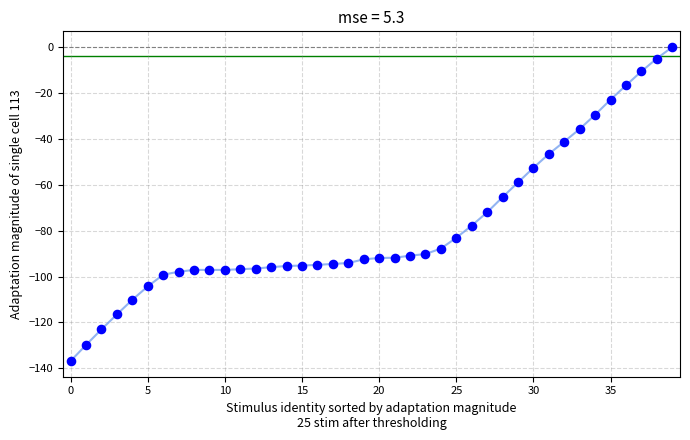

What is the range of Y values (max minus min)?

136.8